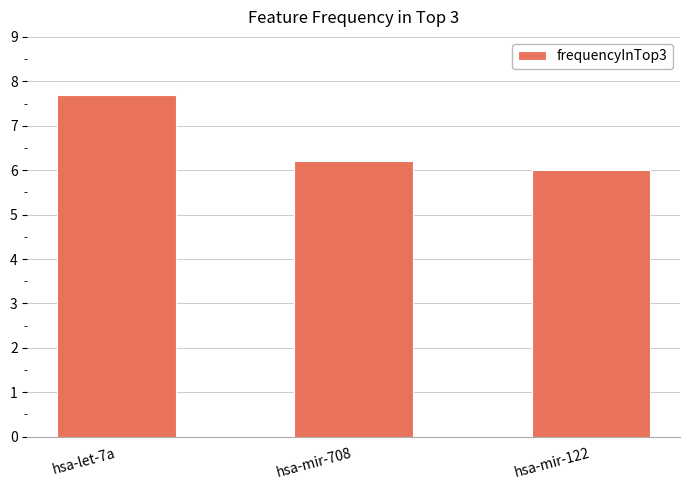

Reading left to right, extract all data points from this chart.

7.7	6.2	6.0